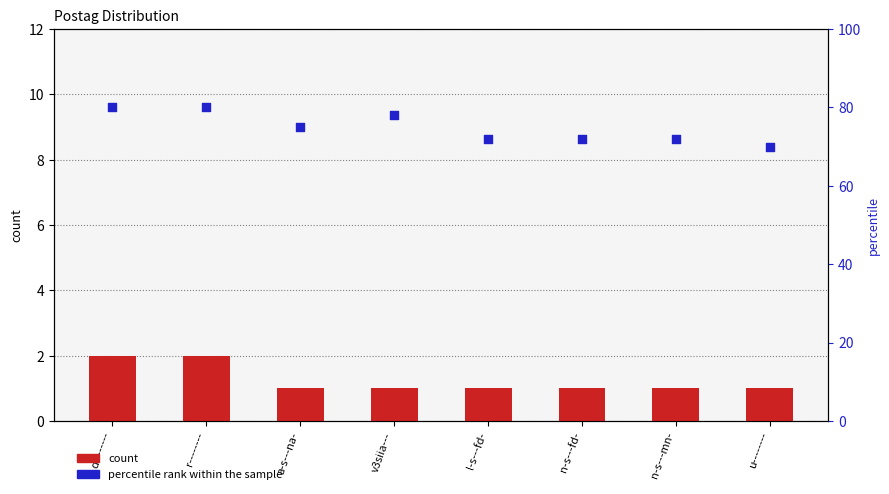

What are all the series names shown in the legend?

count, percentile rank within the sample